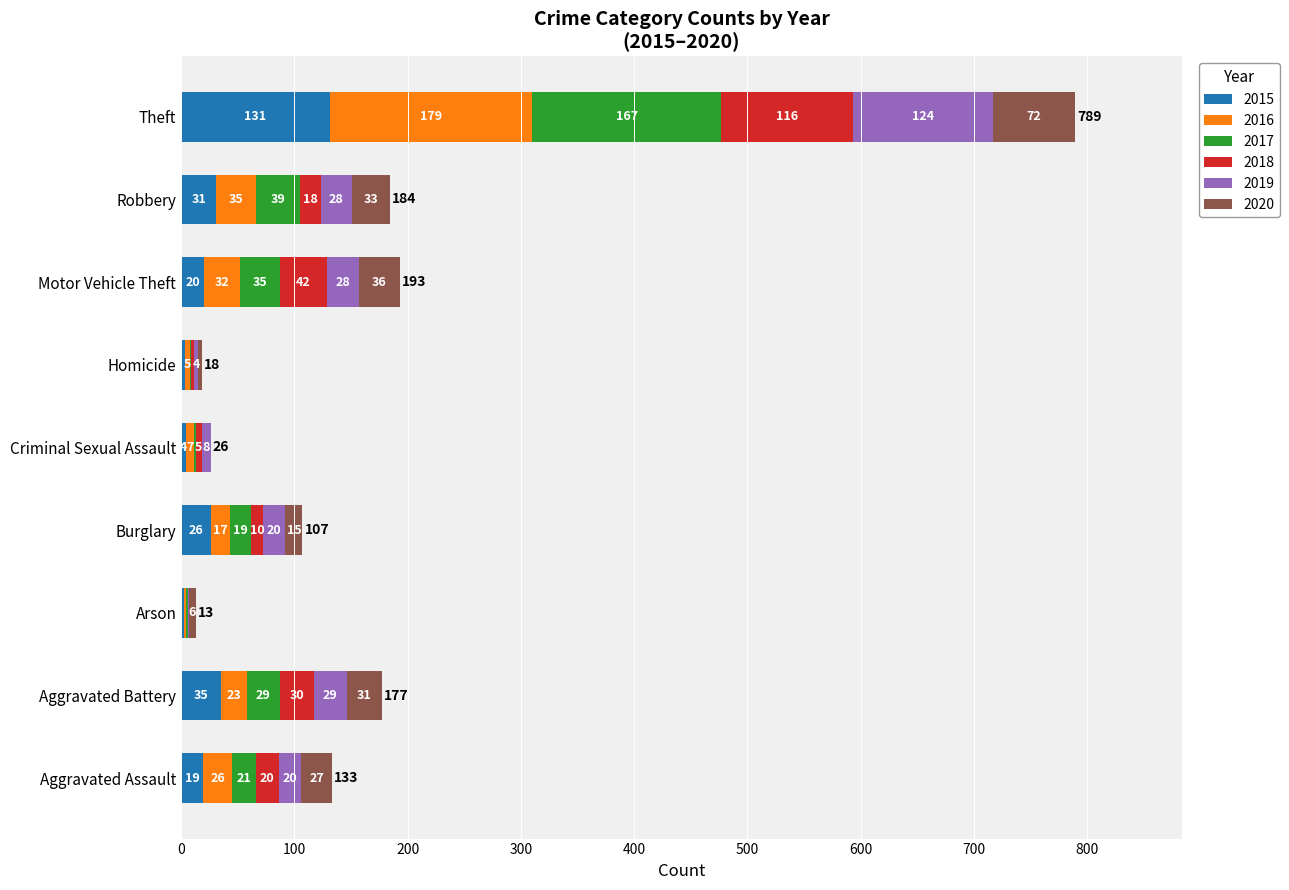

At which category is the sum across all series the highest?

Theft